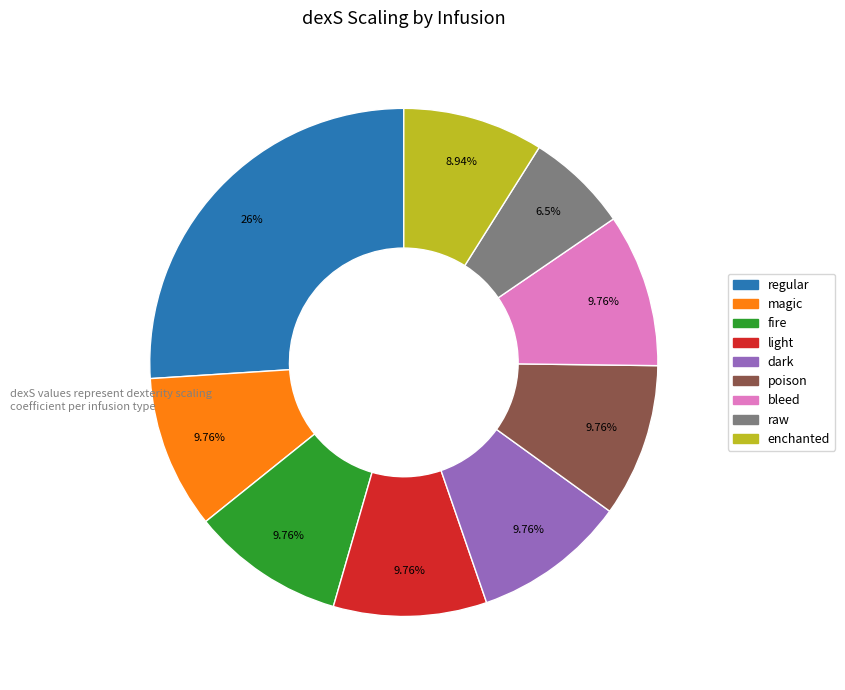

What is the smallest slice in the pie chart?

raw